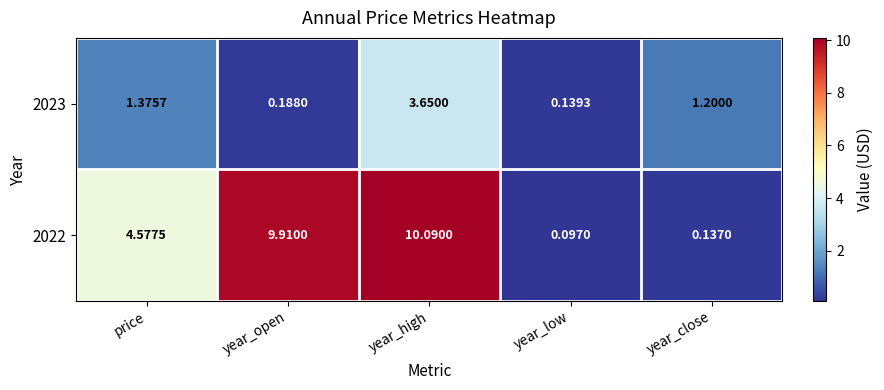

Which category has the highest value in the 2022 series?

year_high